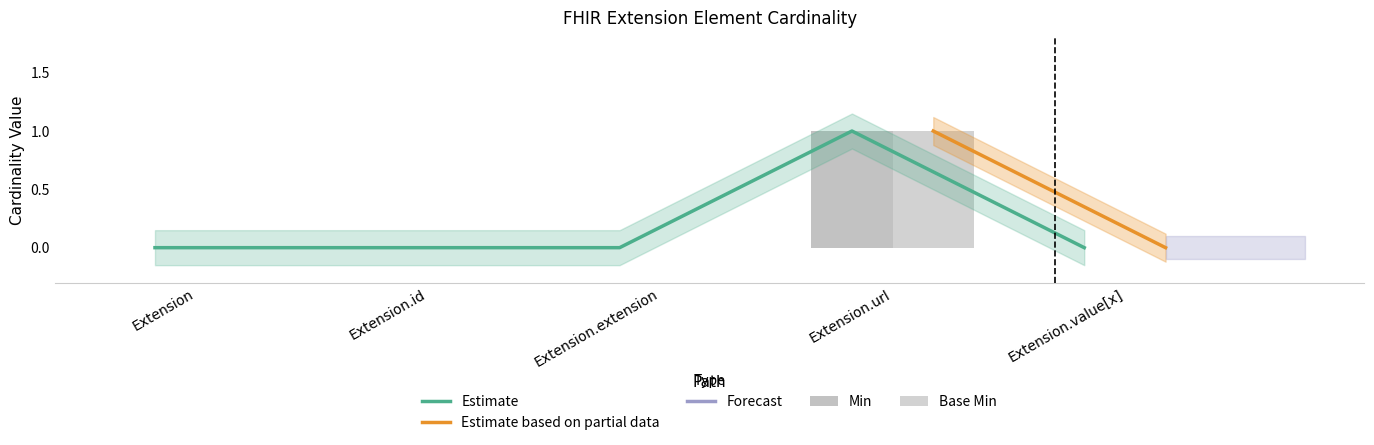

How many values in Base Min are above zero?

1